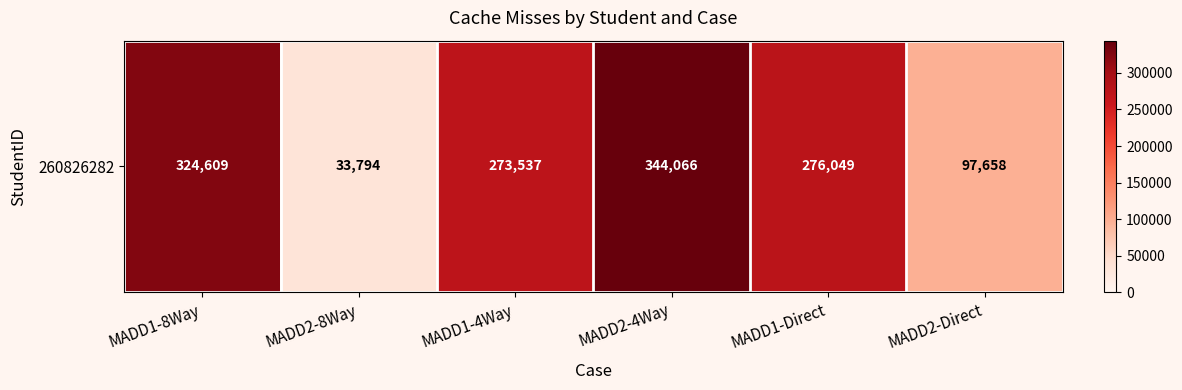

Reading right to left, list all the values displayed in this chart.

97658	276049	344066	273537	33794	324609